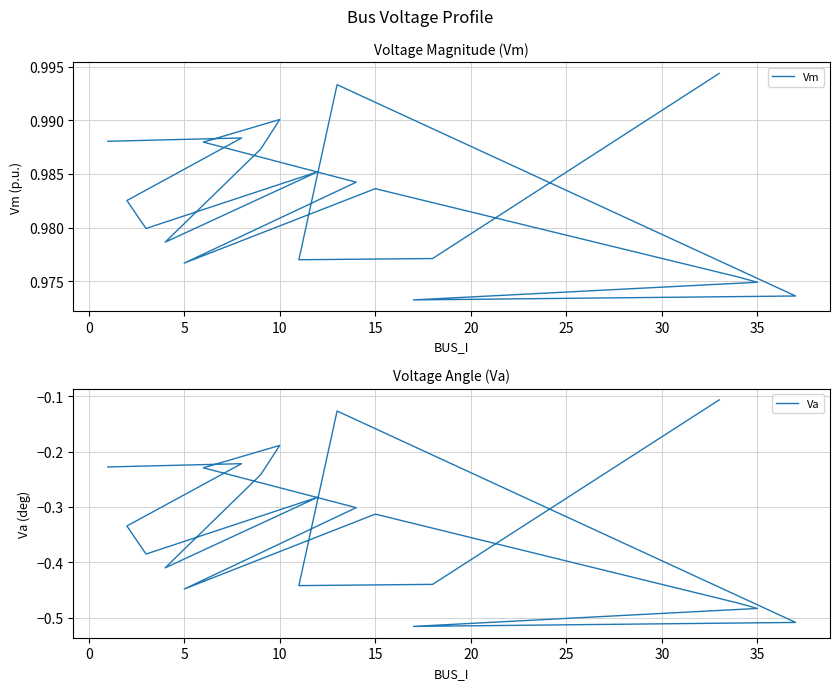

What is the highest value of the Vm series?

1.0